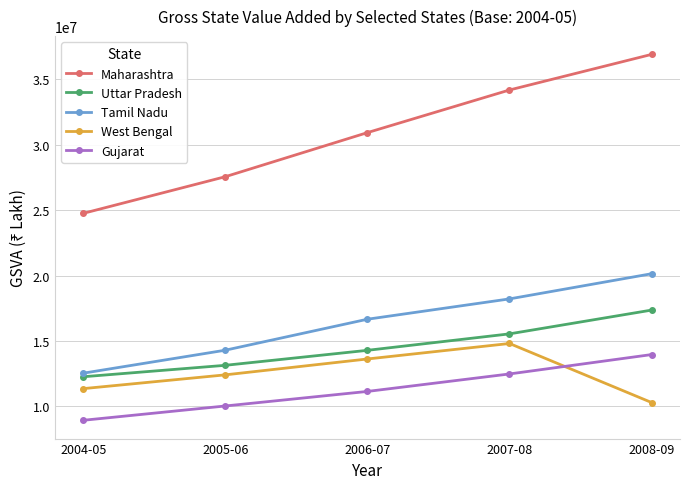

Does the chart have visible grid lines?

Yes